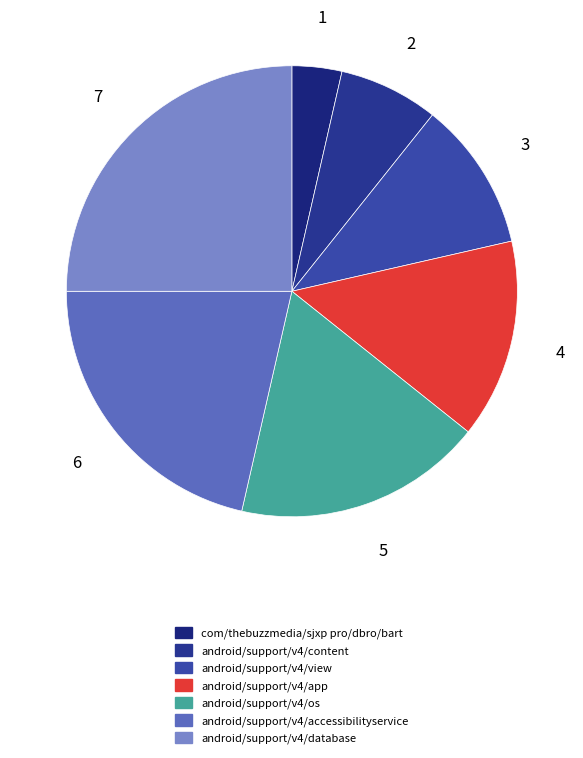

How many slices are in this pie chart?

7